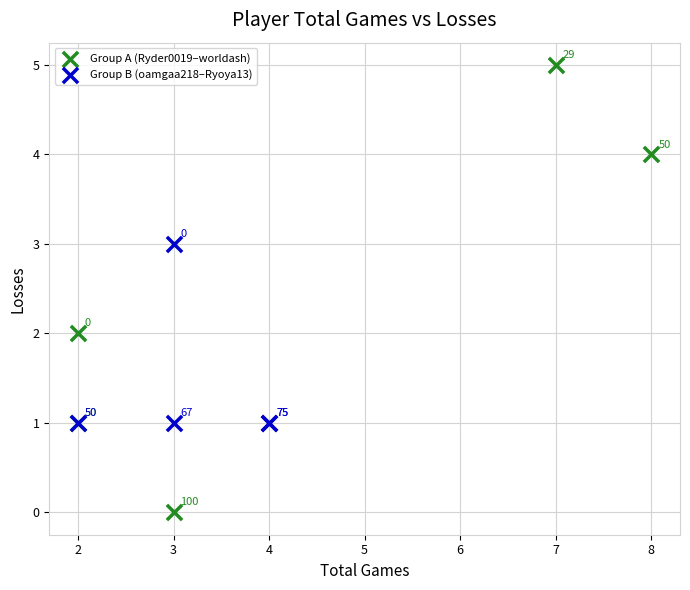

Which series contains the highest Y value?

Group A (Ryder0019–worldash)